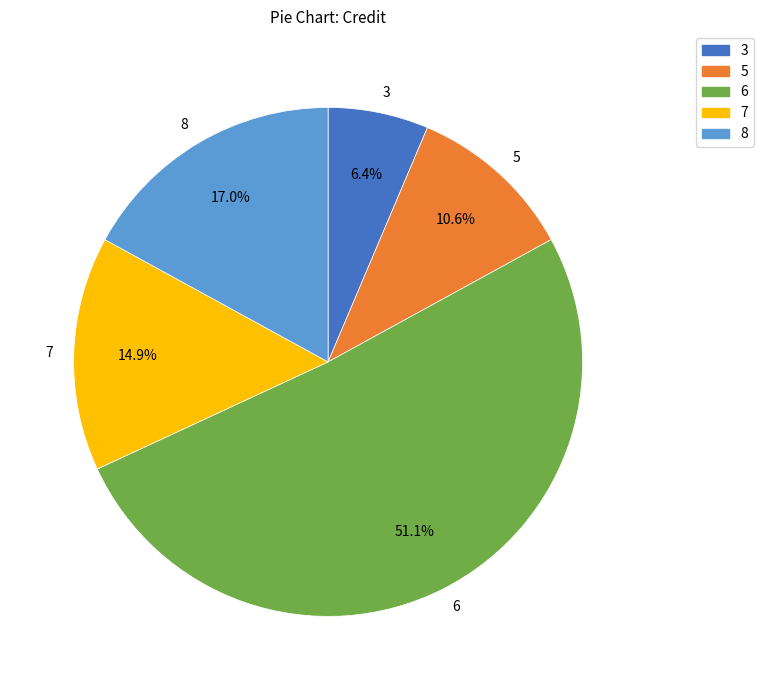

How much of the chart is everything except 8?

83.0%